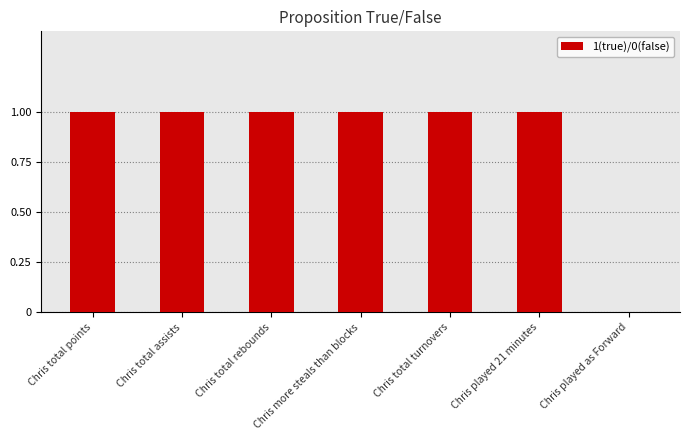

Is it true that the value at Chris played 21 minutes is 0?

False